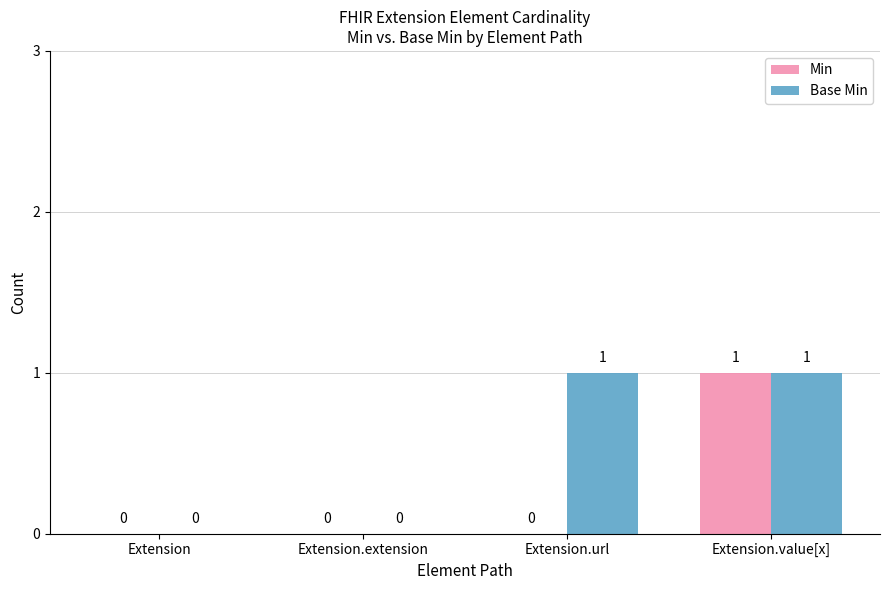

Reading left to right, extract all data points from this chart.

Min: Extension=0	Extension.extension=0	Extension.url=0	Extension.value[x]=1
Base Min: Extension=0	Extension.extension=0	Extension.url=1	Extension.value[x]=1